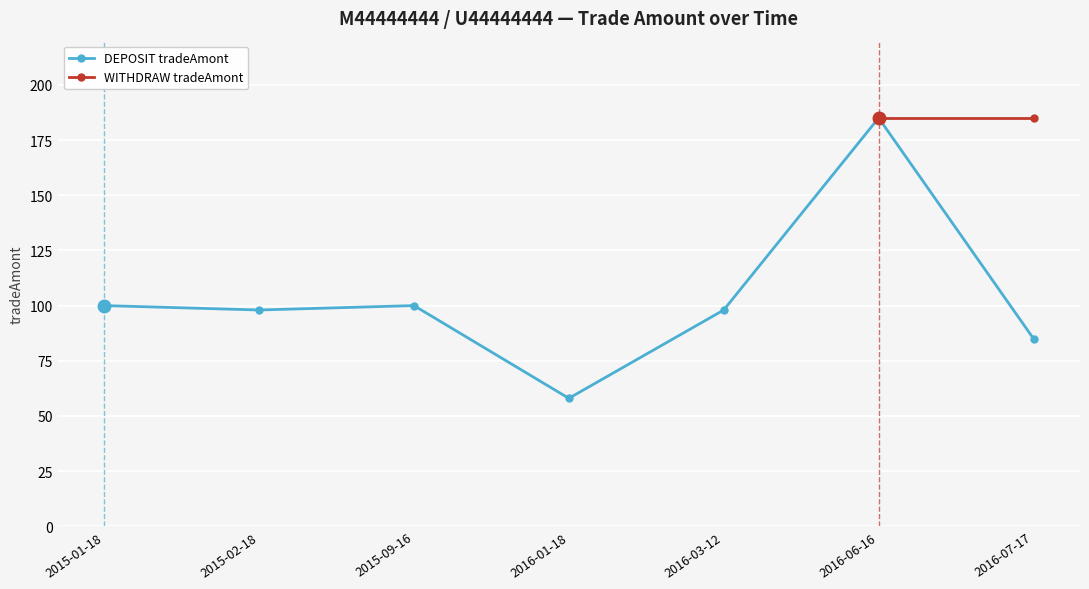

How many points are higher than both their immediate neighbors (excluding endpoints)?

2